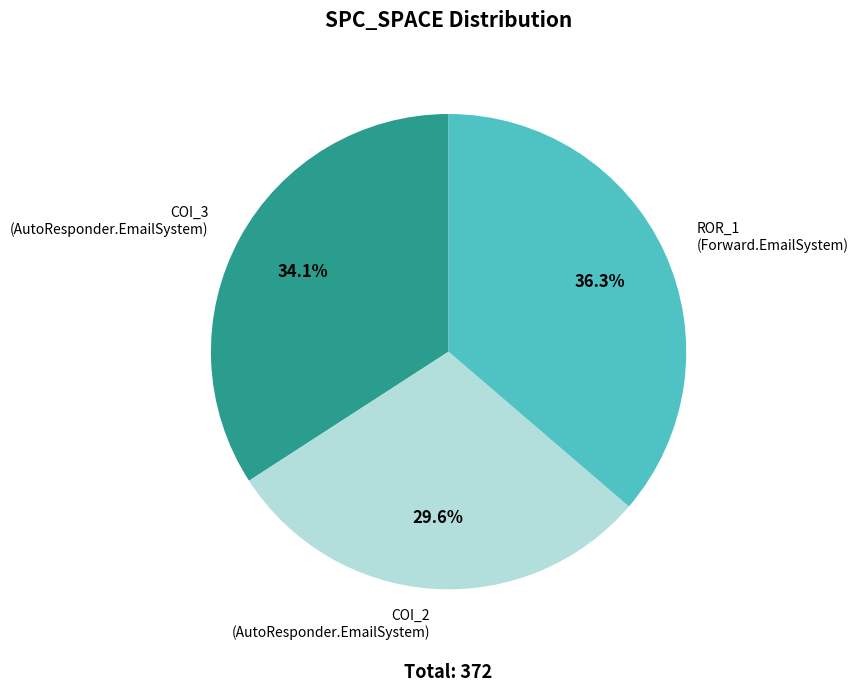

To the nearest percent, what is the difference between the largest and smallest slice percentages?

7%